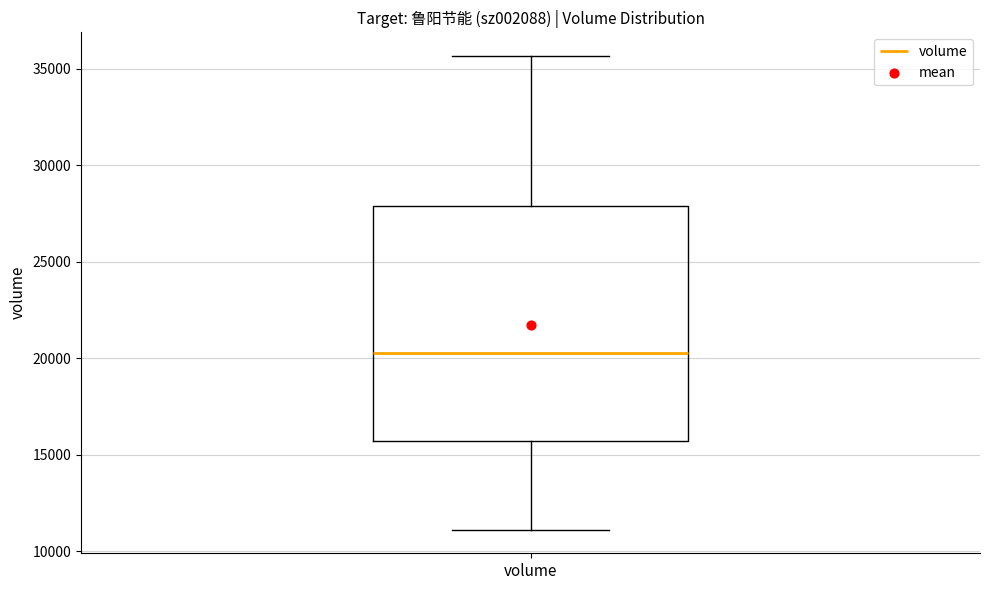

Where is the upper edge of the box for volume on the y-axis? The values are not printed on the chart, so give them approximately, as read against the axis.

28000